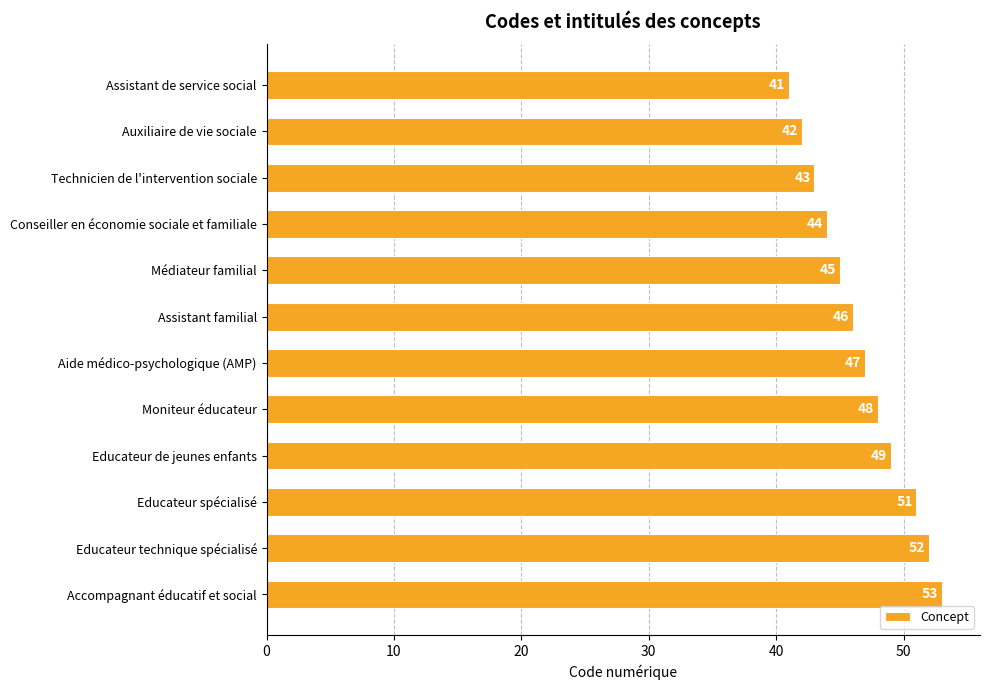

Reading top to bottom, extract all data points from this chart.

41	42	43	44	45	46	47	48	49	51	52	53